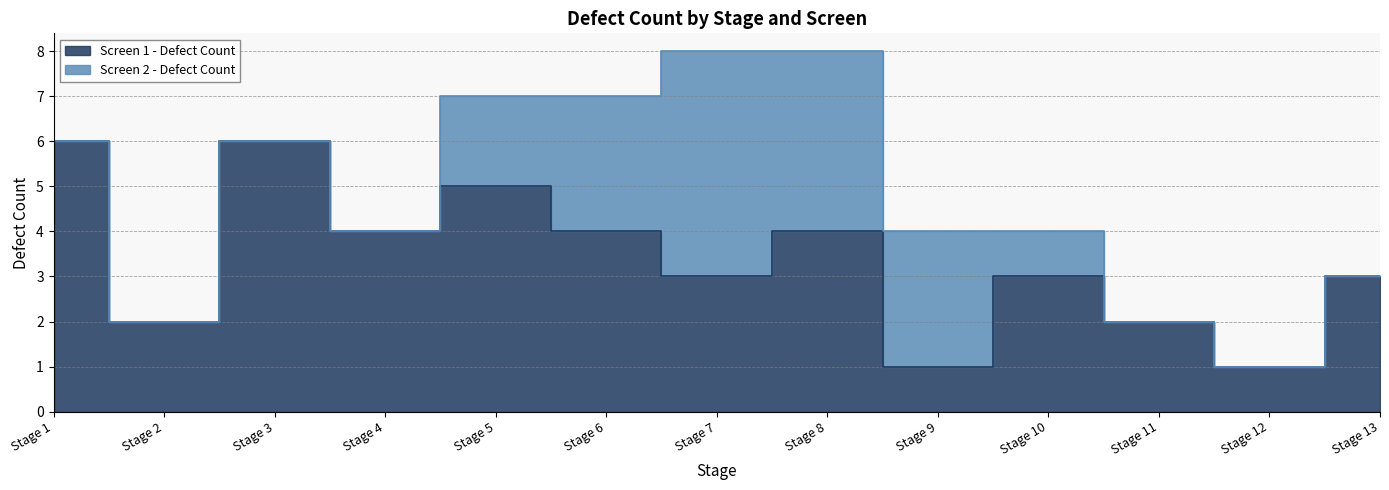

How many points are lower than both their immediate neighbors (excluding endpoints)?

5